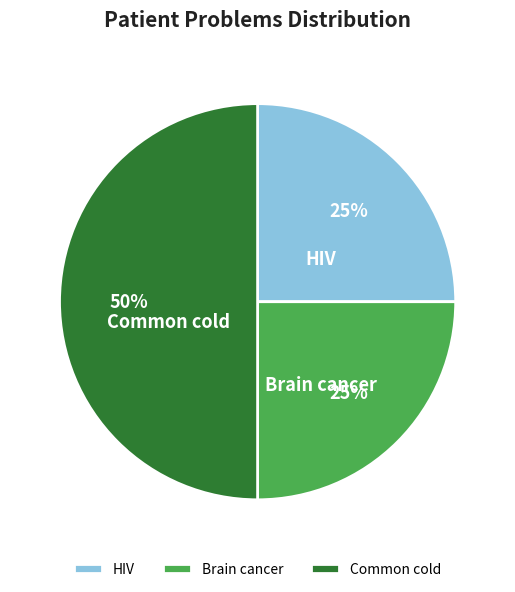

To the nearest percent, what is the average slice percentage?

33%